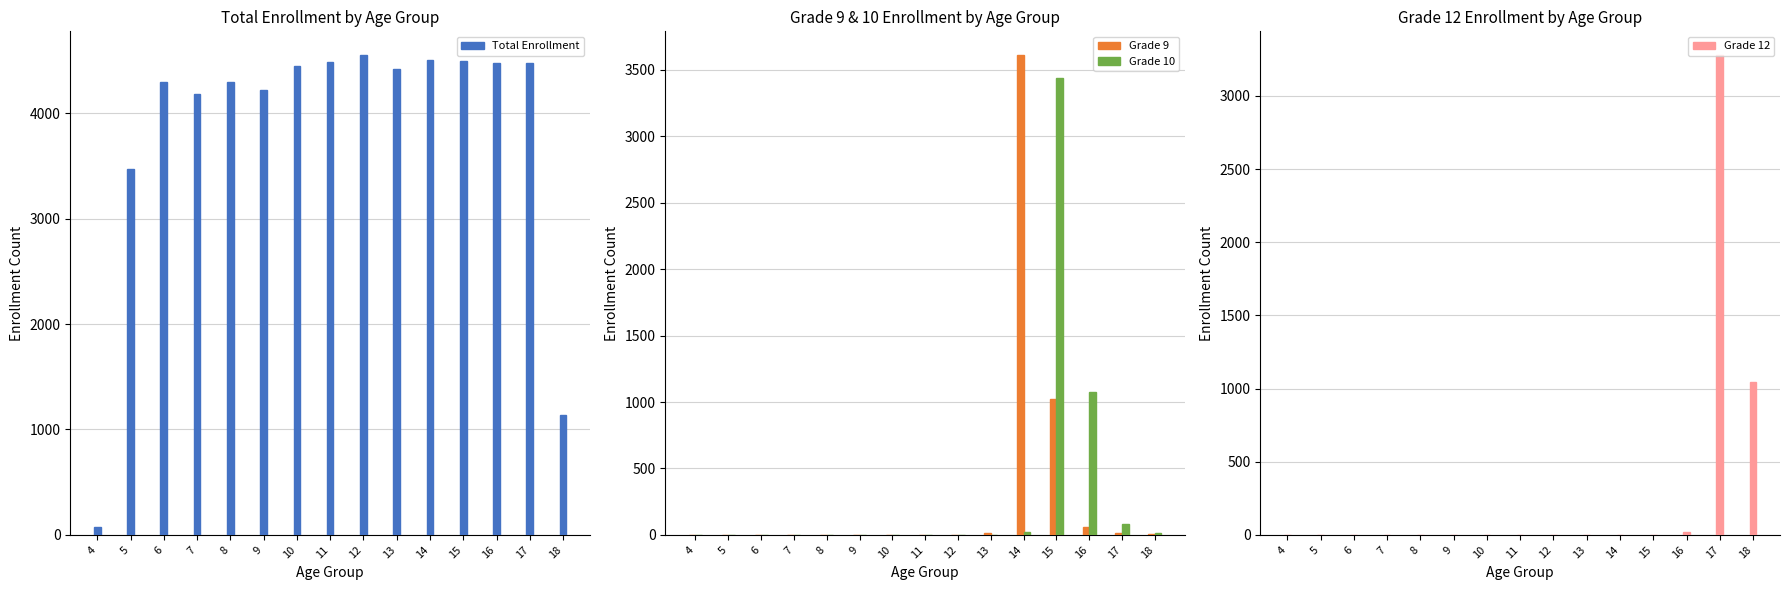

At which label is Grade 10 closest to 1721?

16